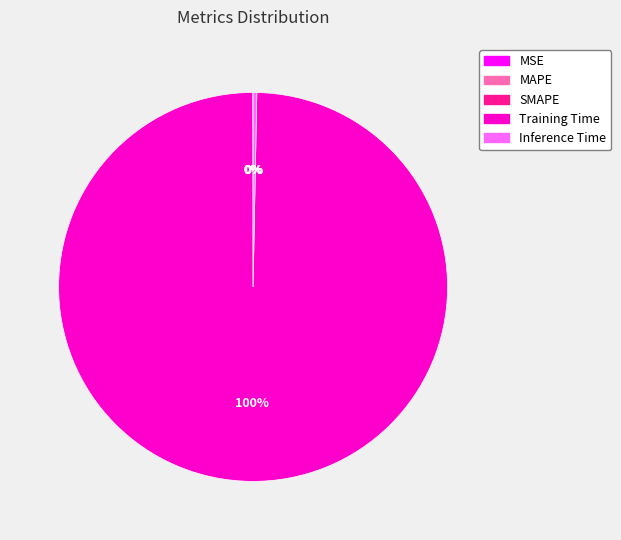

Which slice is the largest?

Training Time